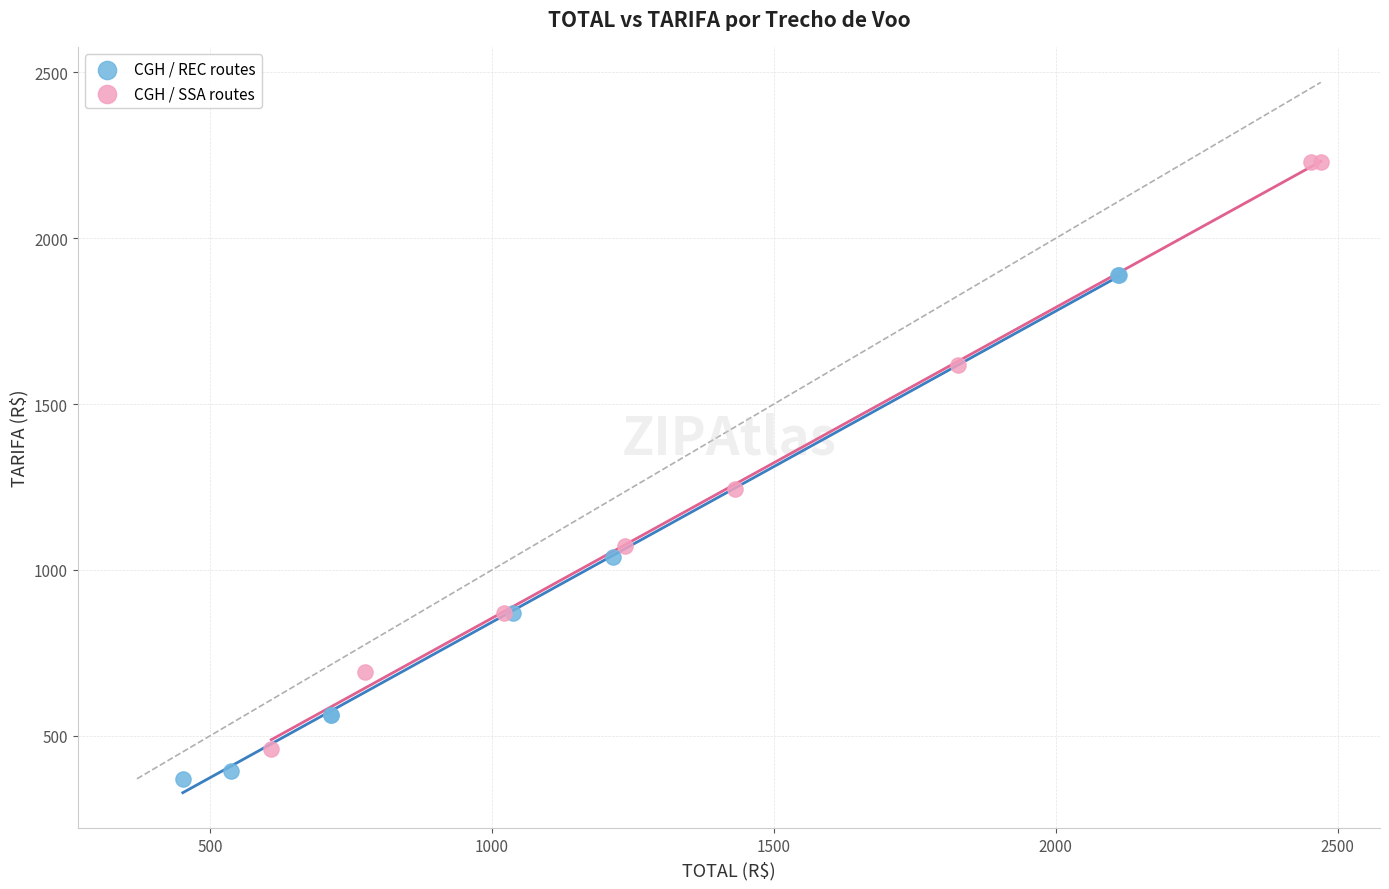

Which series reaches the minimum Y coordinate?

CGH / REC routes